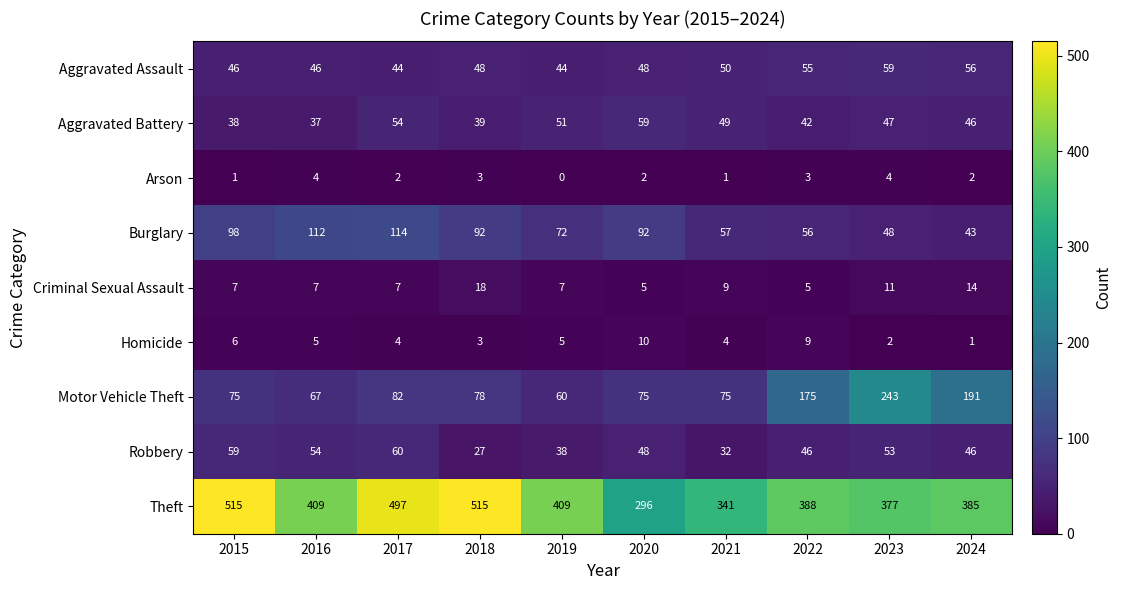

What is the greatest value displayed?

515